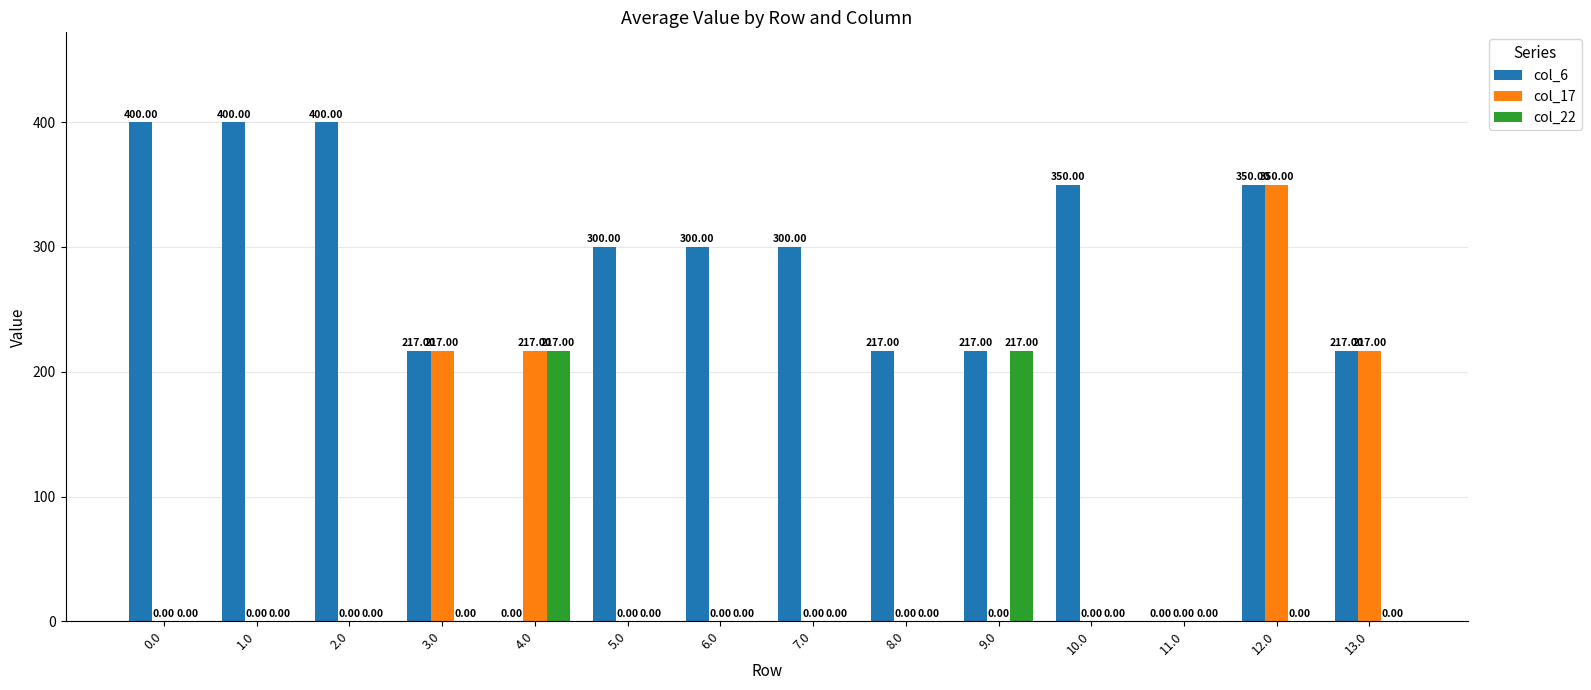

How many groups of bars are there?

14